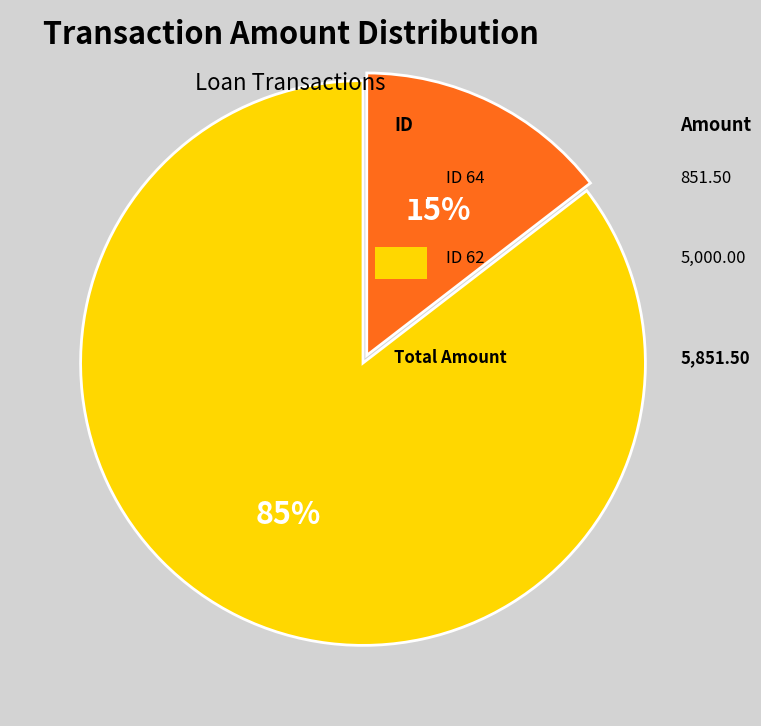

Is there a majority slice in this chart?

Yes